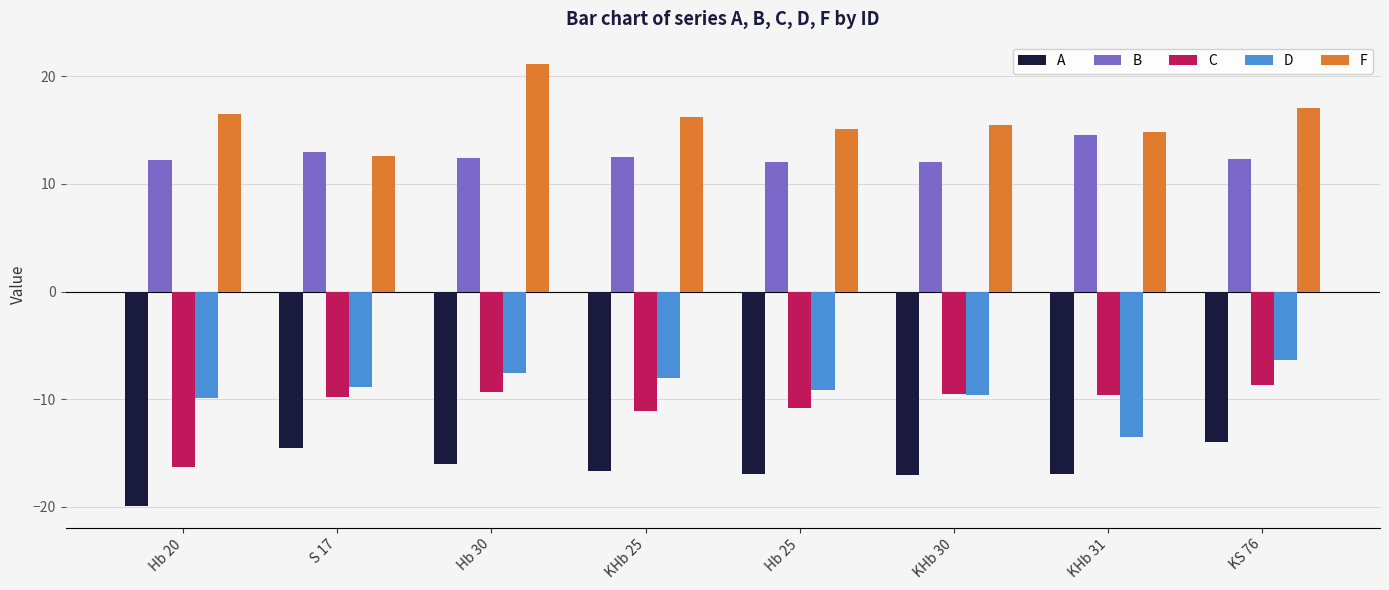

Rank the series by their maximum value, from lowest to highest.

A, C, D, B, F